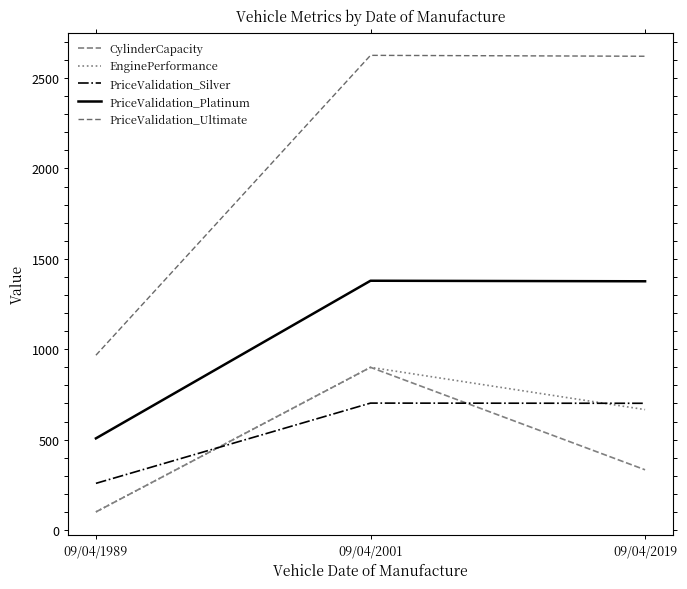

List the series in order of their peak value, lowest first.

PriceValidation_Silver, CylinderCapacity, EnginePerformance, PriceValidation_Platinum, PriceValidation_Ultimate